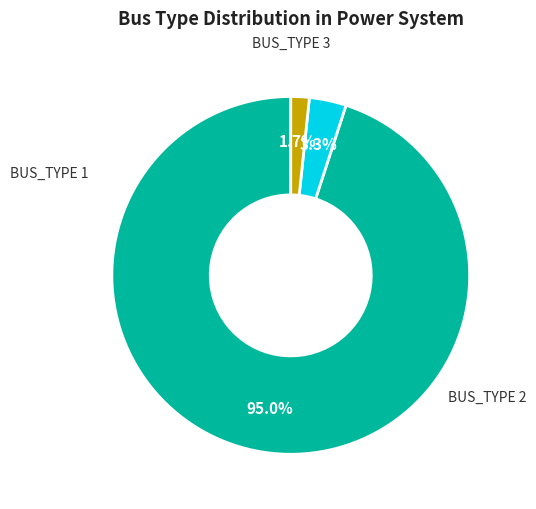

Is there any slice that represents more than half of the pie?

Yes